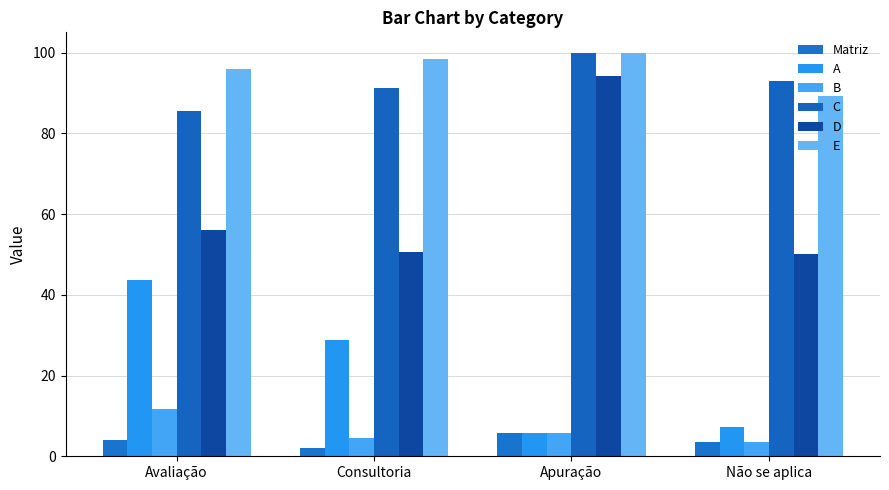

What is the difference between the second highest and second lowest values in the C series?

1.7